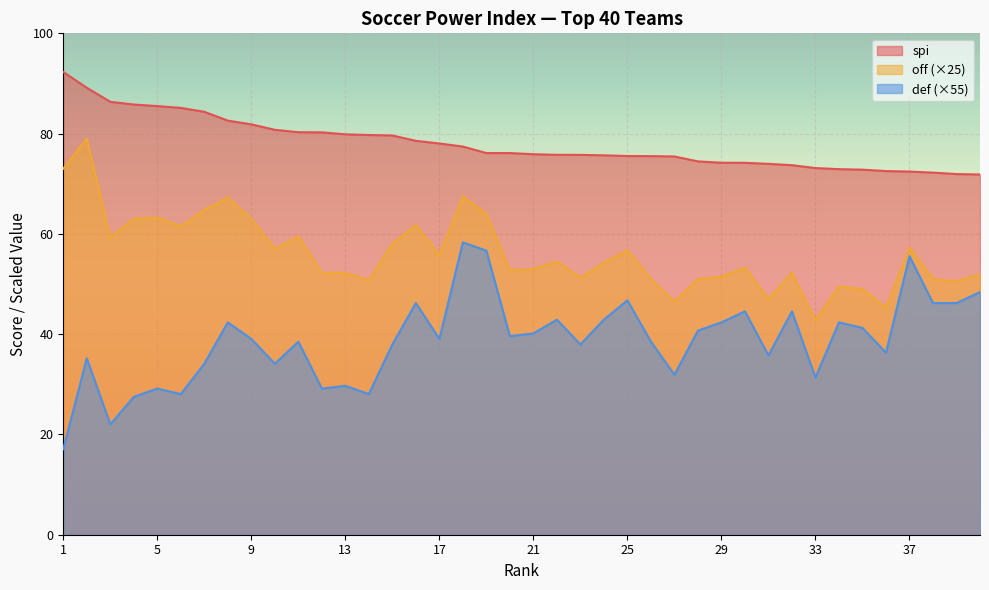

Rank the categories by def value from lowest to highest.

1, 3, 4, 6, 14, 5, 12, 13, 33, 27, 7, 10, 2, 31, 36, 15, 23, 11, 26, 9, 17, 20, 21, 28, 35, 8, 29, 34, 22, 24, 30, 32, 16, 38, 39, 25, 40, 37, 19, 18